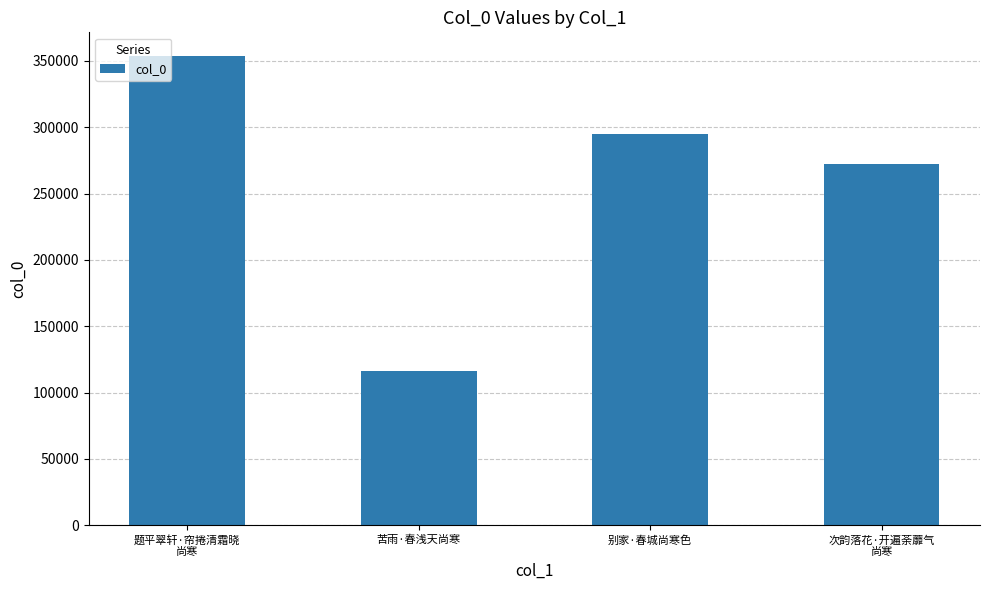

What value does the data have at 苦雨·春浅天尚寒?

116515